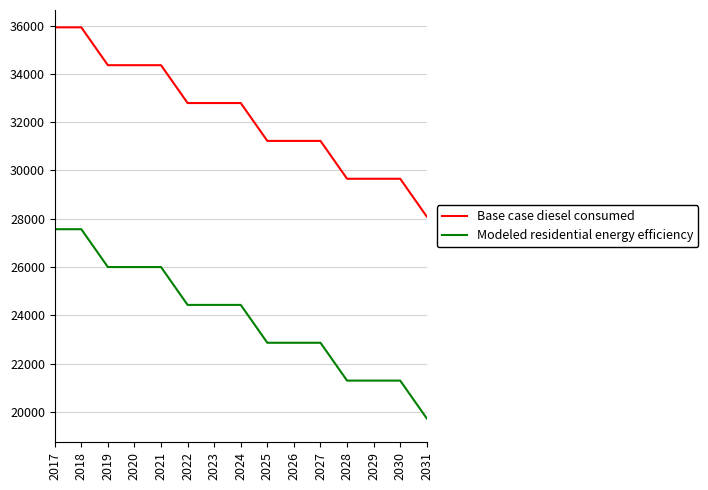

At 2021, list the series in order from largest to smallest.

Base case diesel consumed, Modeled residential energy efficiency